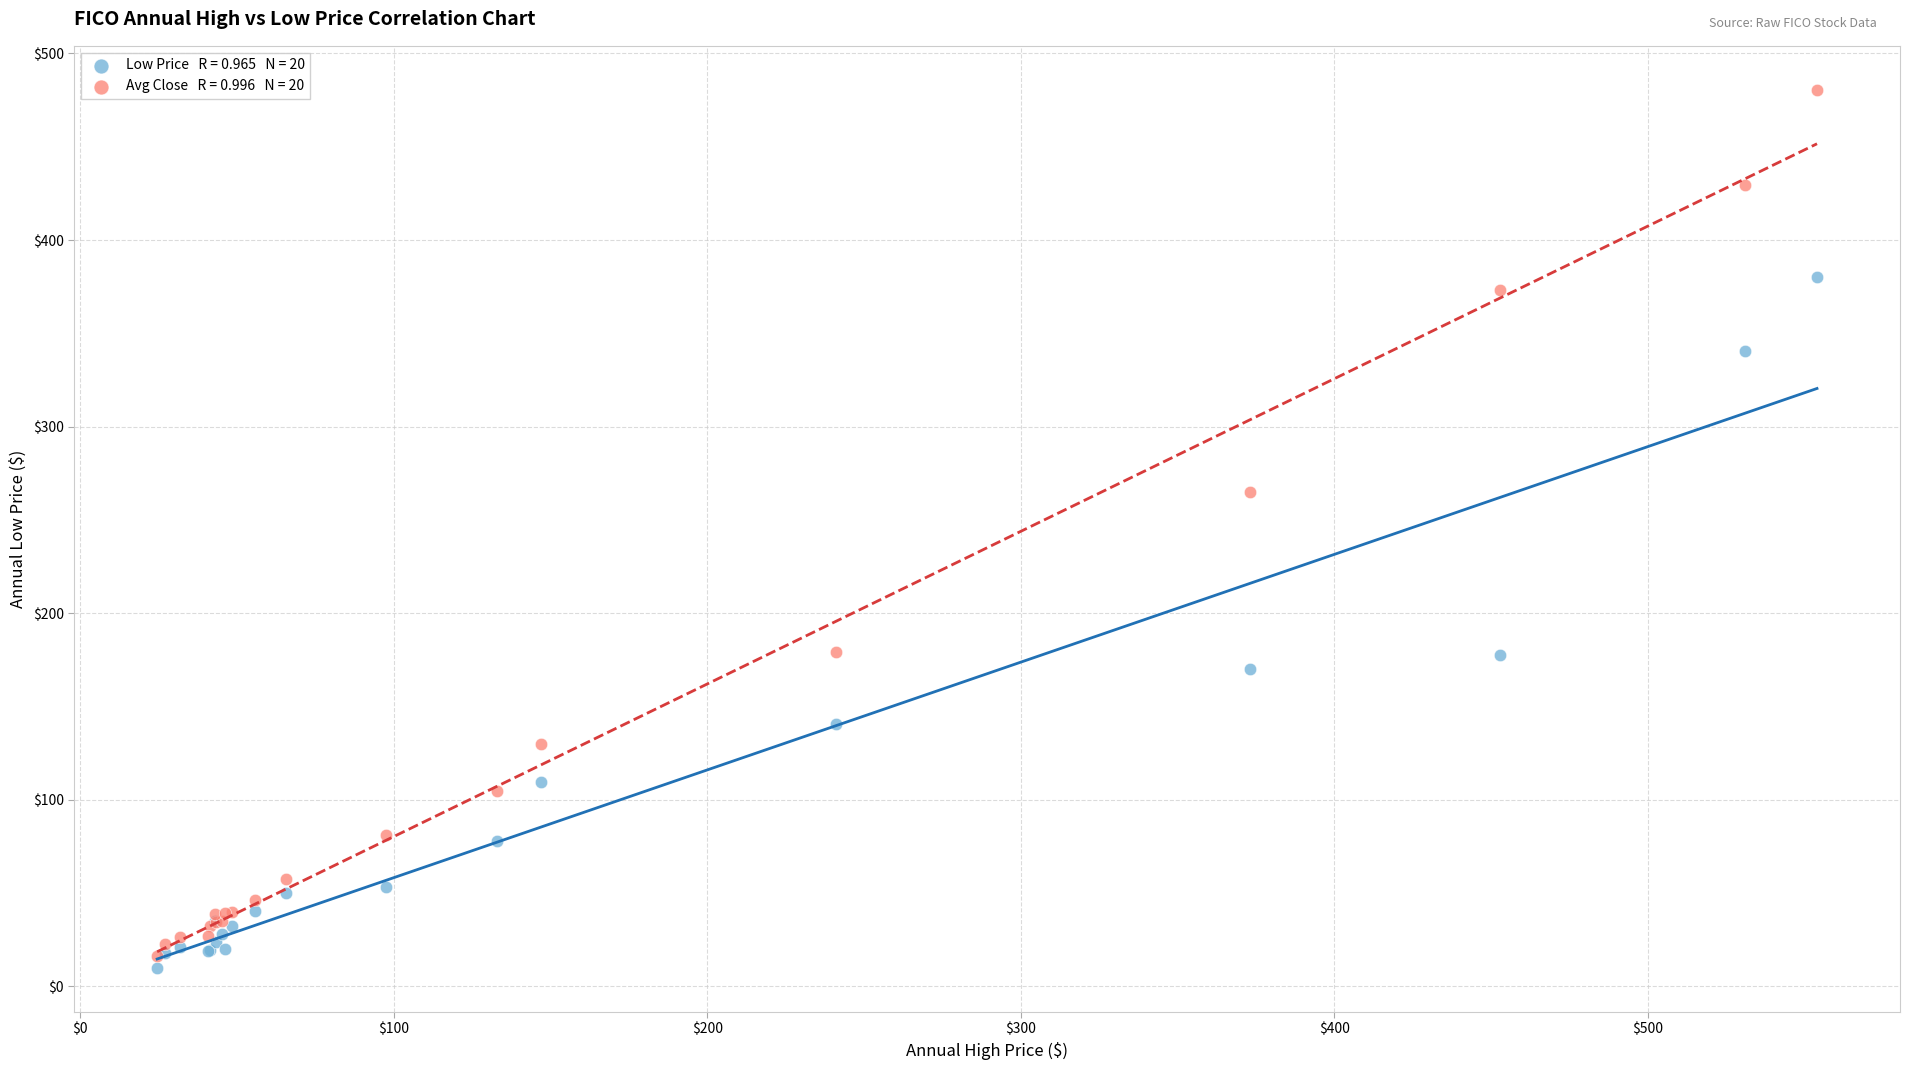

Across all series, what Y value is closest to 245?

265.1